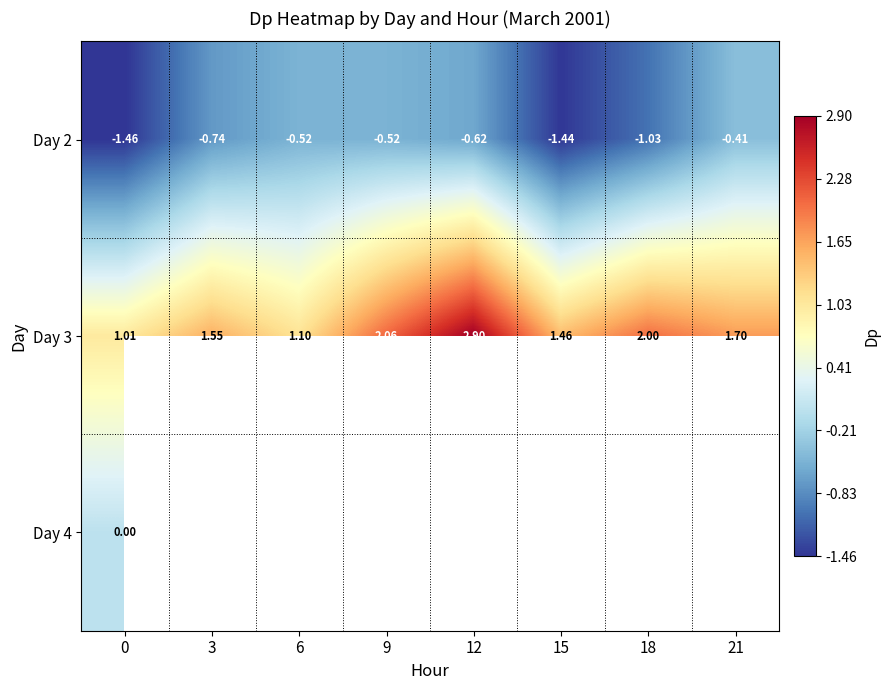

Is the value of Day 3 at 12 greater than the value of Day 2 at 6?

Yes